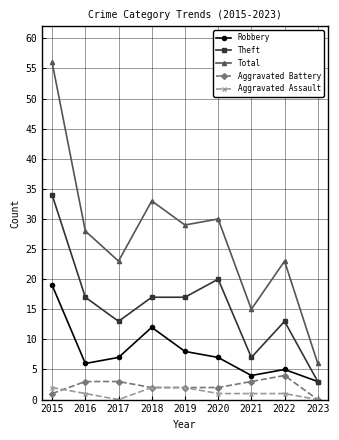

Which label corresponds to the largest value in the chart?

2015